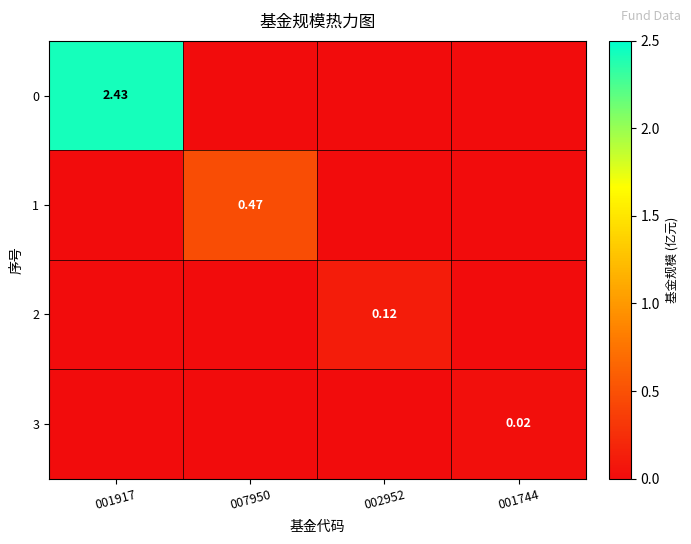

What is the sum of all 1 values?

0.5